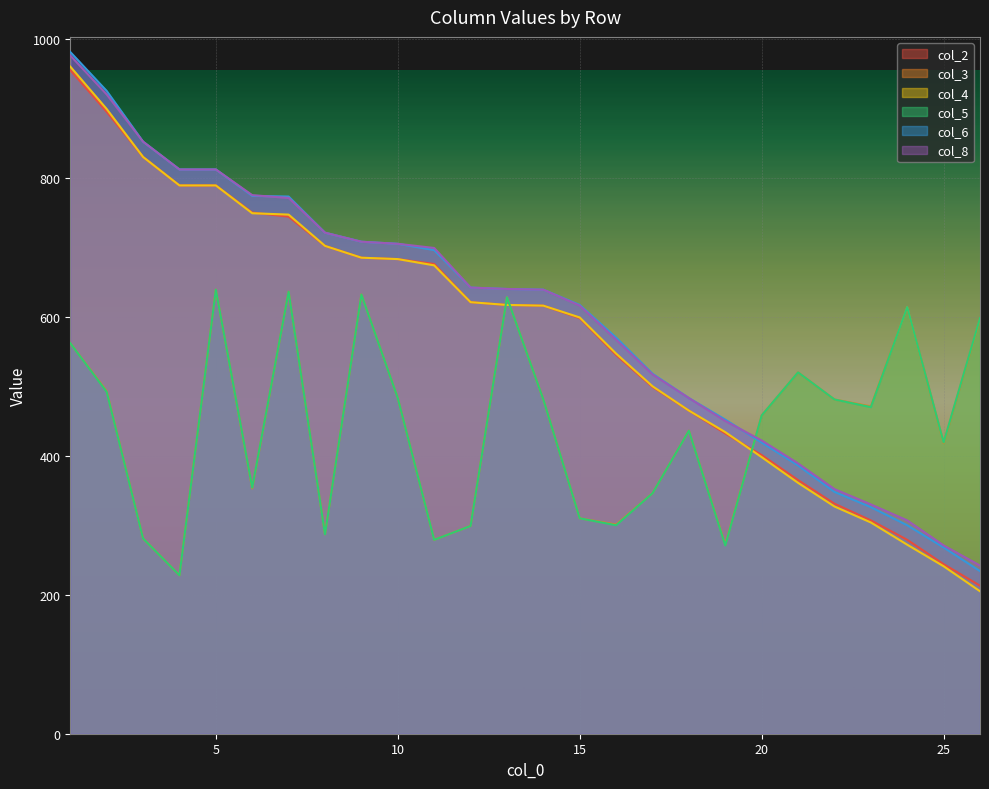

What is the maximum value shown in the chart?

981